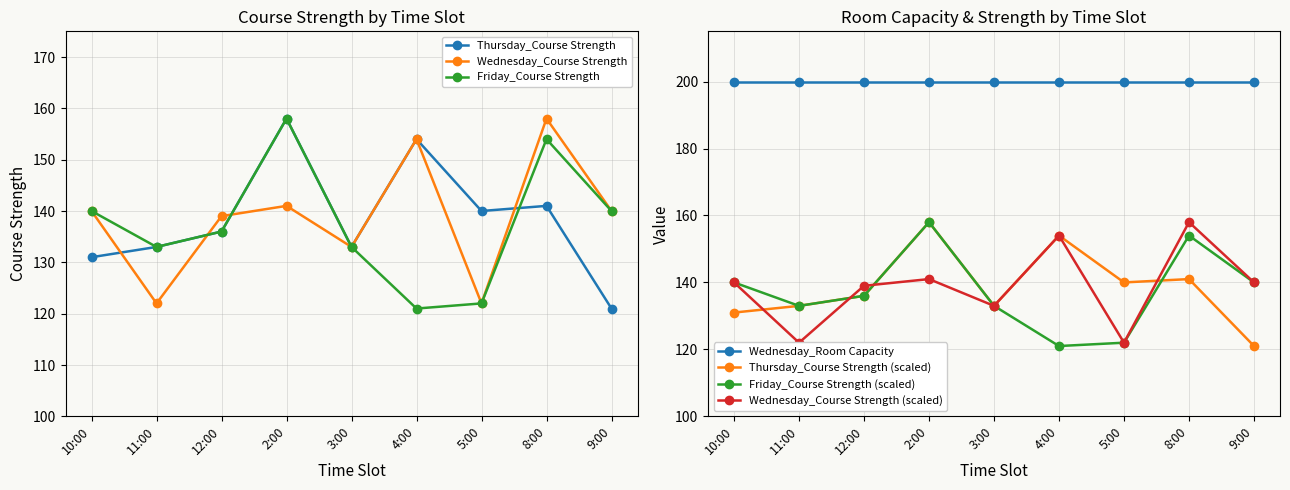

Where is the first local minimum for Friday_Course Strength?

11:00